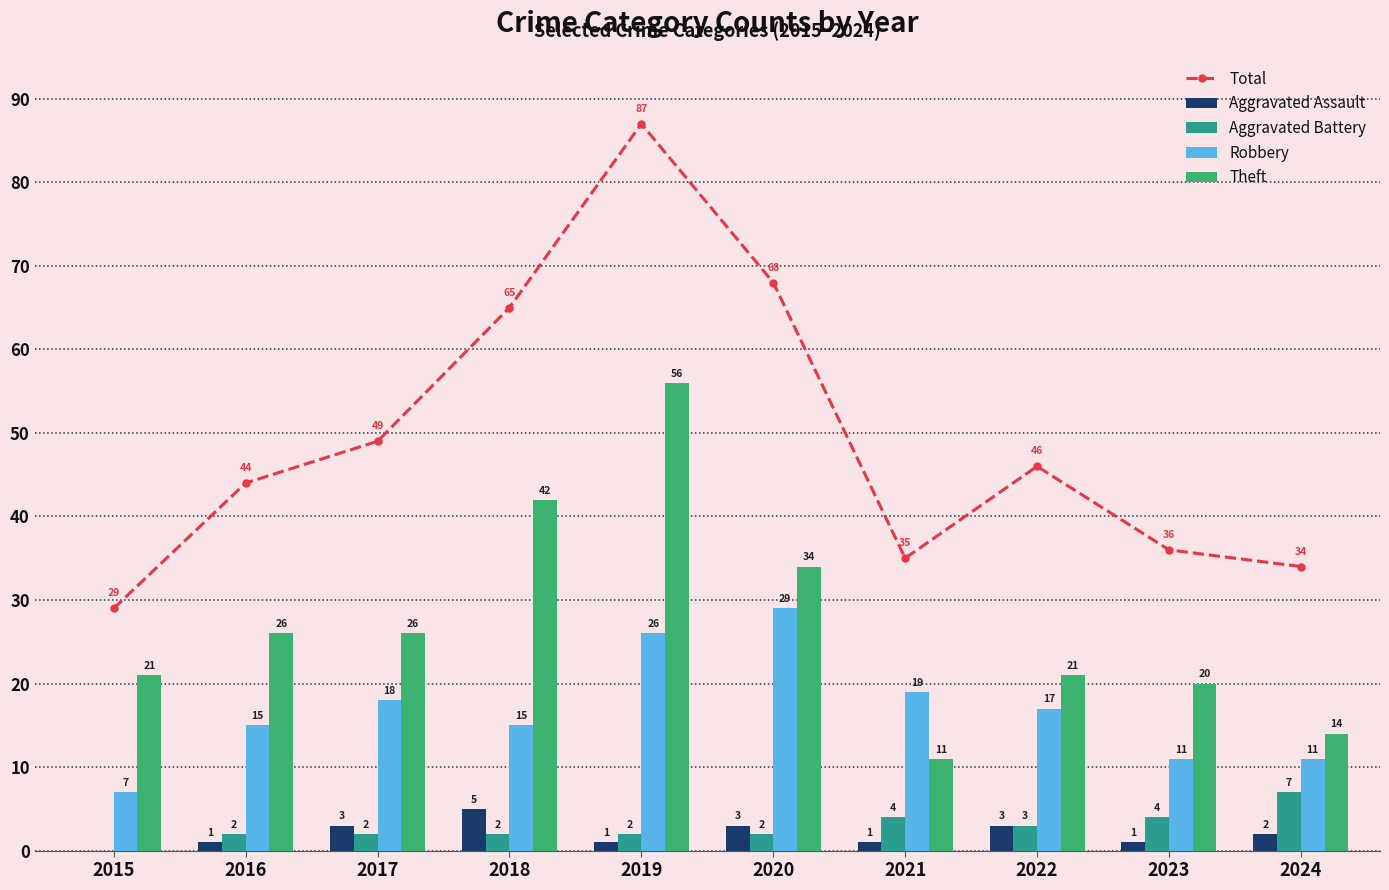

What is the average value of the Total series?

49